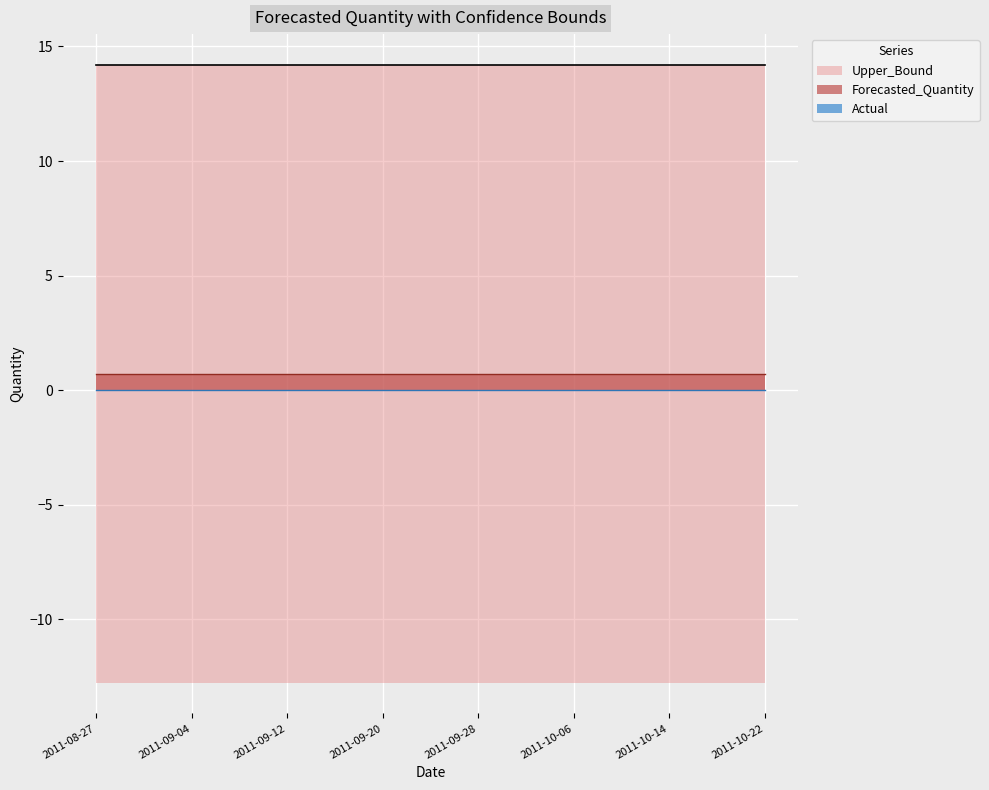

Reading left to right, what are all the values shown in this chart?

Actual: 0.0	0.0	0.0	0.0	0.0	0.0	0.0	0.0	0.0	0.0	0.0	0.0	0.0	0.0	0.0
Forecasted_Quantity: 0.7	0.7	0.7	0.7	0.7	0.7	0.7	0.7	0.7	0.7	0.7	0.7	0.7	0.7	0.7
Upper_Bound: 14.2	14.2	14.2	14.2	14.2	14.2	14.2	14.2	14.2	14.2	14.2	14.2	14.2	14.2	14.2
Lower_Bound: -12.8	-12.8	-12.8	-12.8	-12.8	-12.8	-12.8	-12.8	-12.8	-12.8	-12.8	-12.8	-12.8	-12.8	-12.8